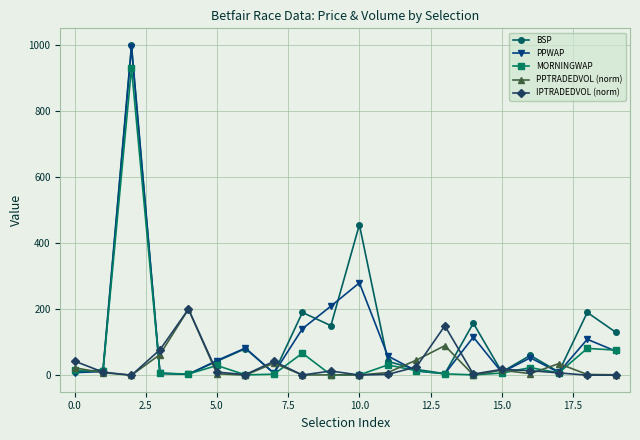

What is the maximum value shown in the chart?

1000.0